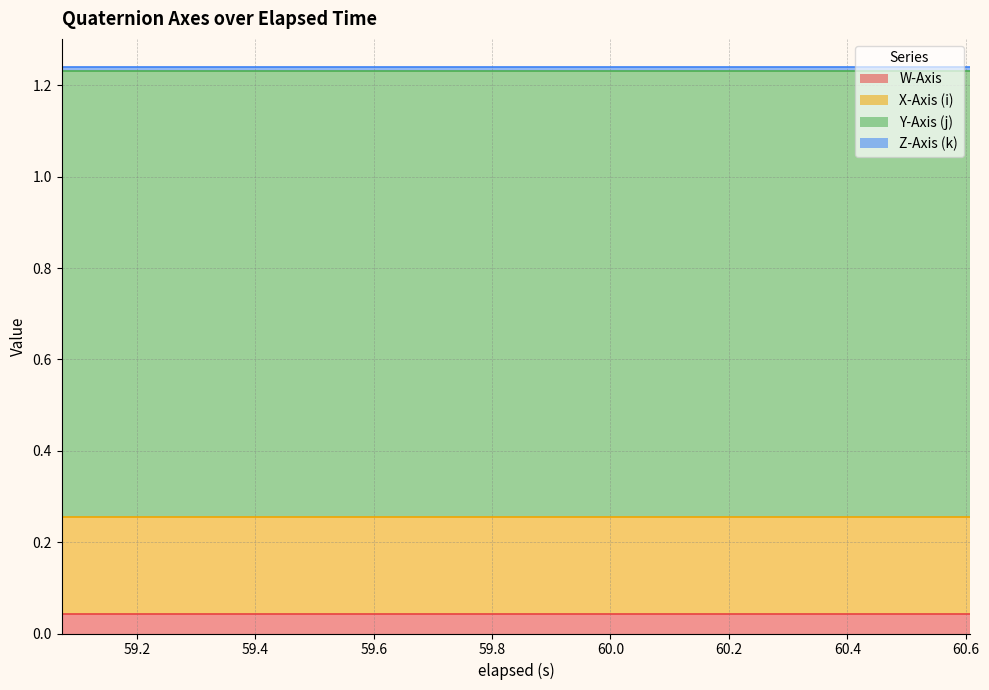

Reading left to right, extract all data points from this chart.

W-Axis: 0.0	0.0	0.0	0.0	0.0	0.0	0.0	0.0	0.0	0.0	0.0	0.0	0.0	0.0	0.0
X-Axis (i): 0.2	0.2	0.2	0.2	0.2	0.2	0.2	0.2	0.2	0.2	0.2	0.2	0.2	0.2	0.2
Y-Axis (j): 1.0	1.0	1.0	1.0	1.0	1.0	1.0	1.0	1.0	1.0	1.0	1.0	1.0	1.0	1.0
Z-Axis (k): 0.0	0.0	0.0	0.0	0.0	0.0	0.0	0.0	0.0	0.0	0.0	0.0	0.0	0.0	0.0